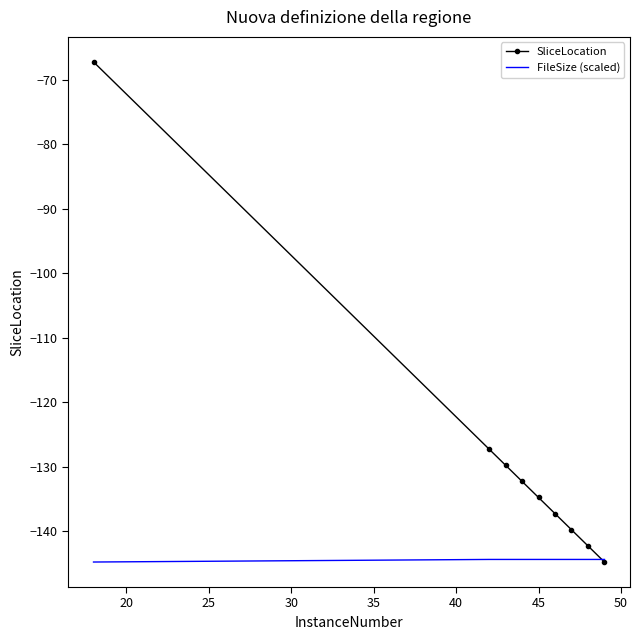

Which series has the widest spread of values?

SliceLocation